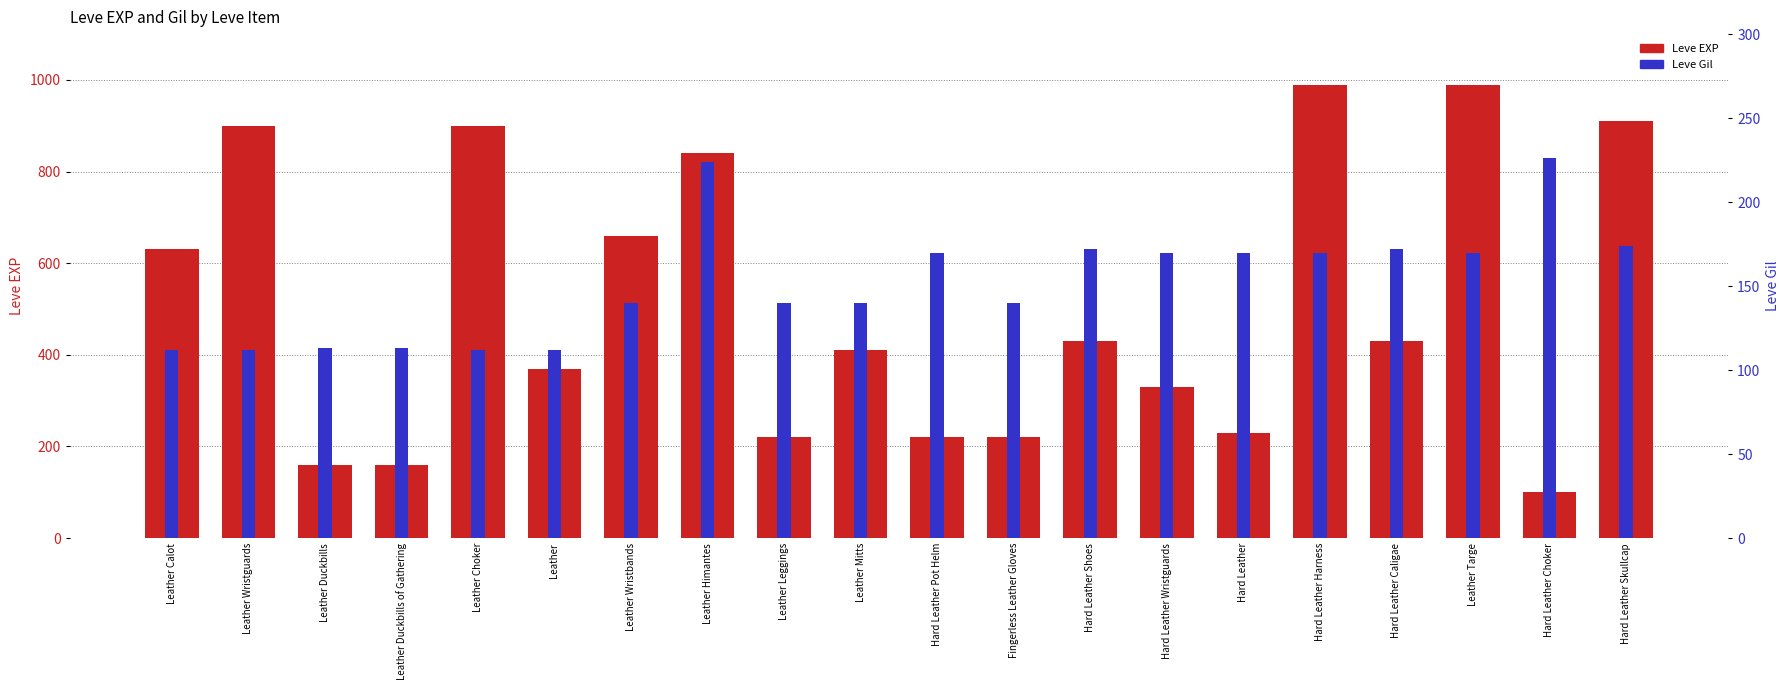

Which series has the largest range (max minus min)?

Leve EXP